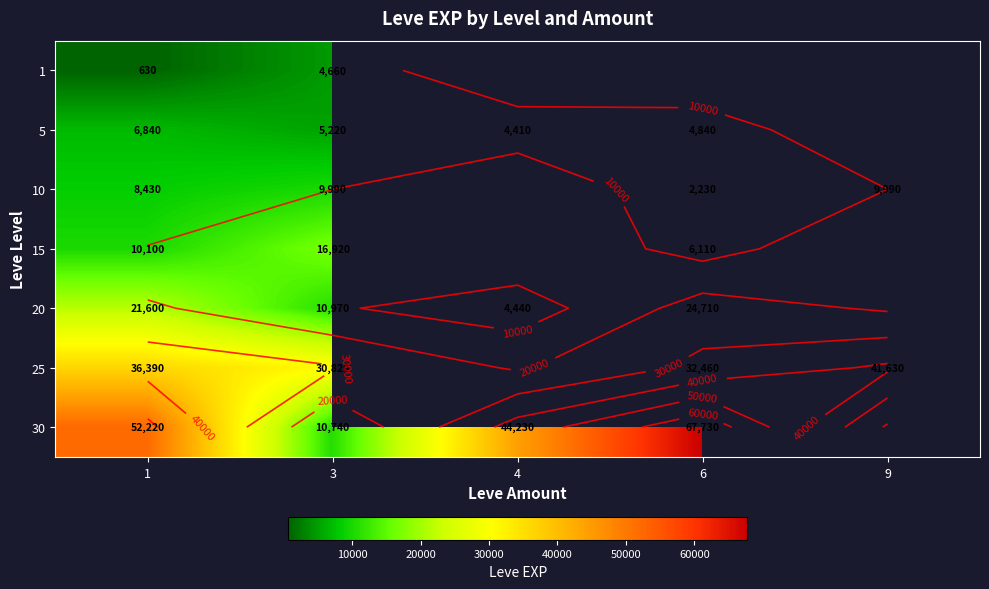

How many data points does each series have?

5